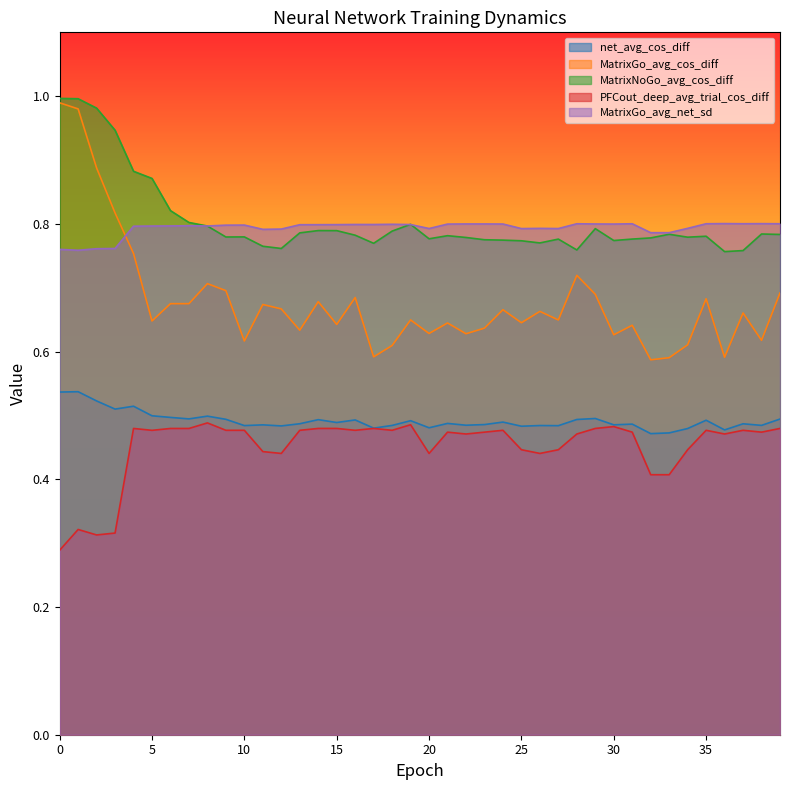

At which category is the sum across all series the highest?

1